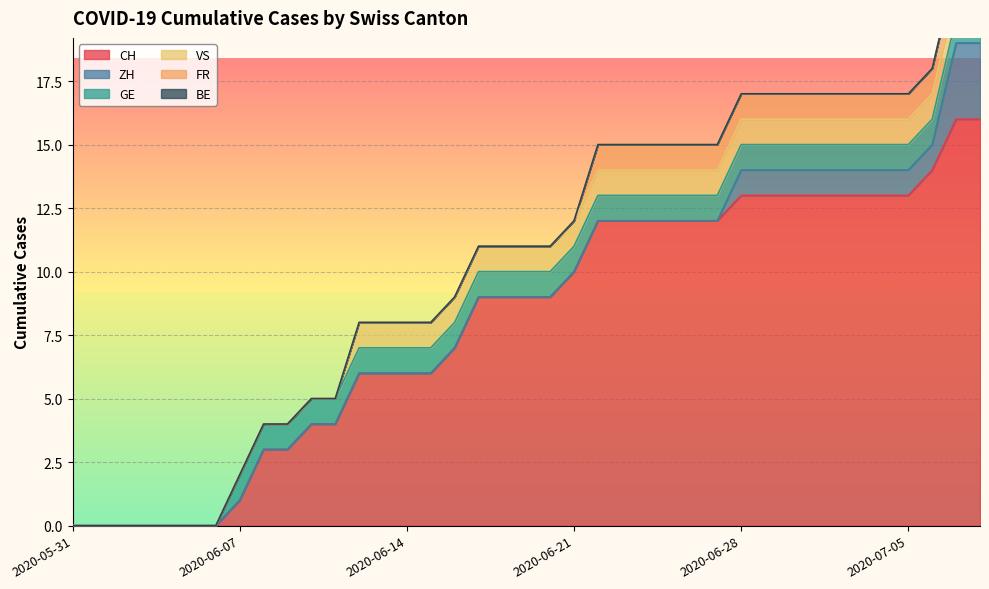

How many lines are shown in the chart?

6